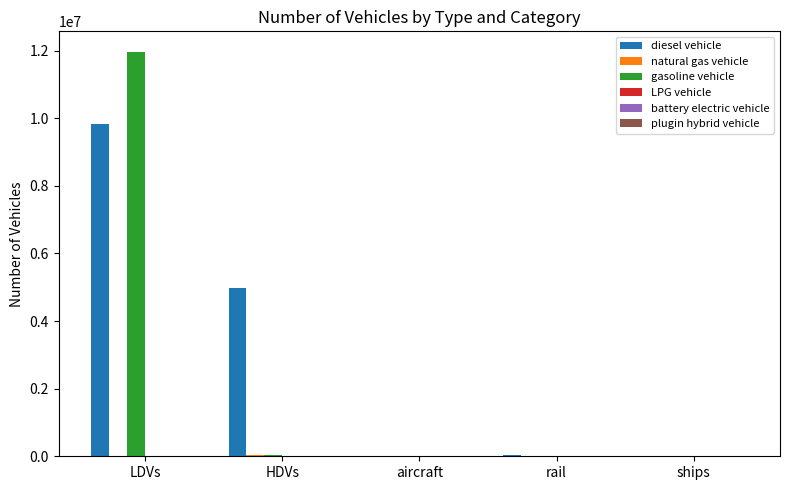

The gasoline vehicle series shows 0.0 at ships. True or false?

True